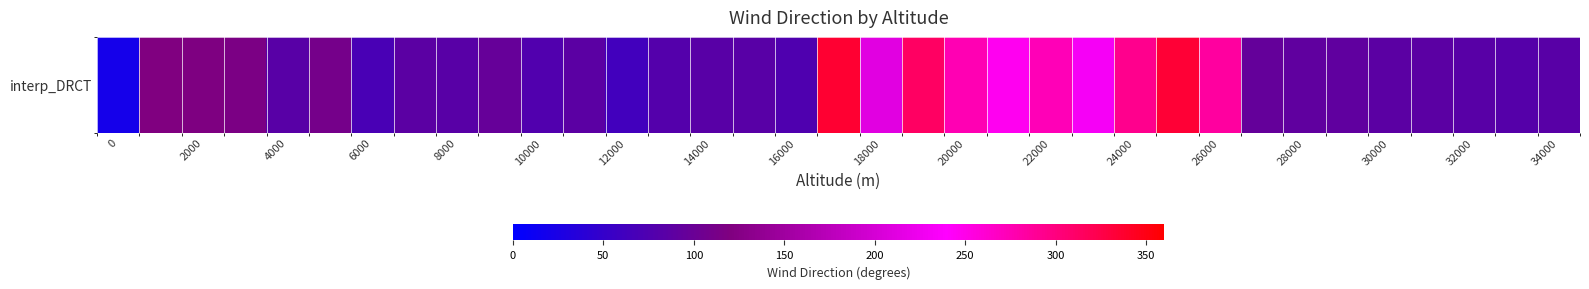

Reading right to left, transcribe all the data shown in this chart.

84.0	80.8	83.9	86.0	85.9	90.0	90.5	94.8	284.2	334.6	293.5	231.8	272.9	247.1	275.1	312.8	211.5	335.4	74.5	83.2	84.0	79.2	62.6	86.2	76.3	96.2	83.4	85.9	69.7	110.2	83.7	115.6	119.0	120.0	20.0